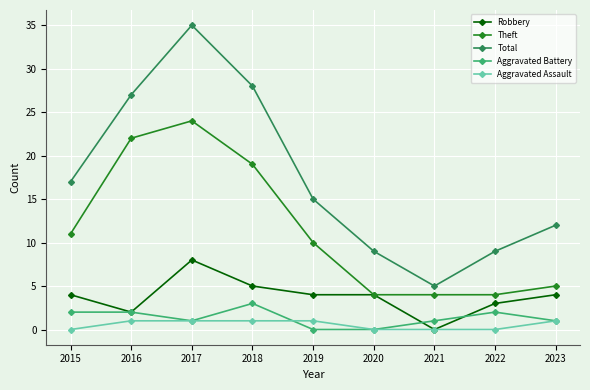

Which category has the highest value across all series?

2017